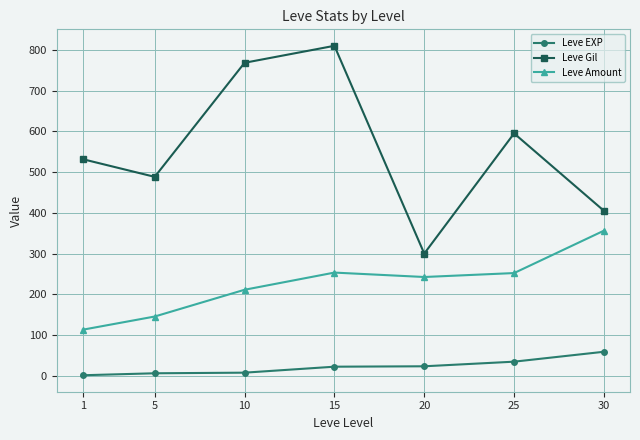

Is this an area chart (filled region under the line)?

No